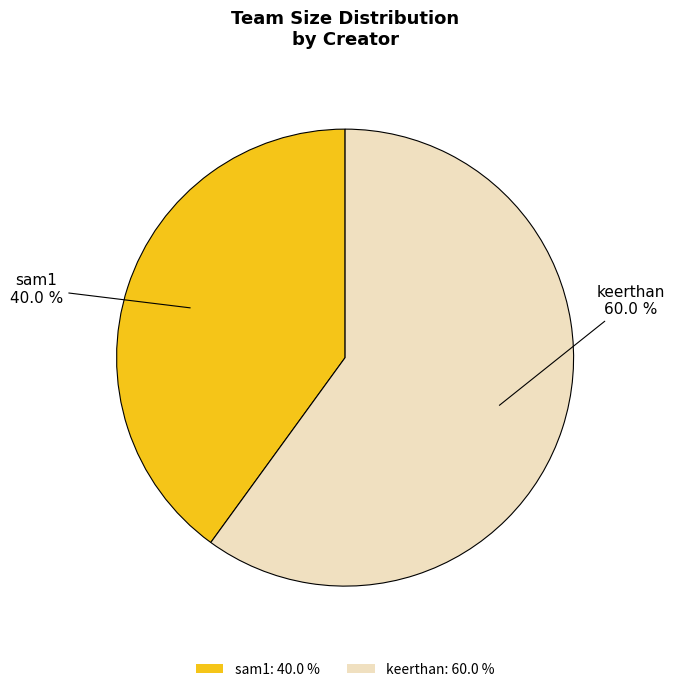

What percentage is NOT represented by sam1?

60.0%